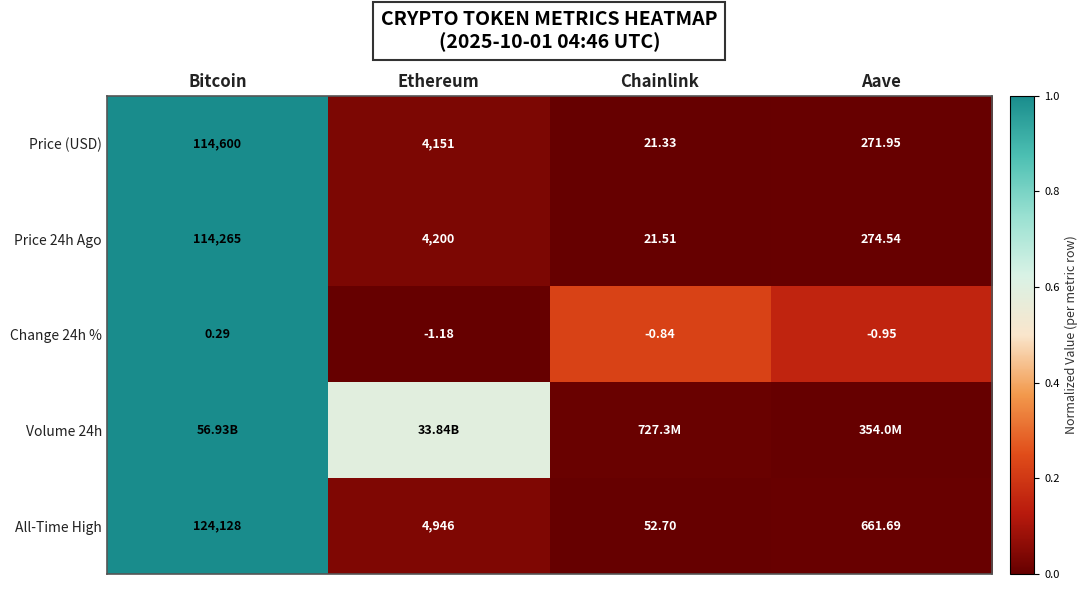

Rank the categories by Change 24h % value from highest to lowest.

Bitcoin, Chainlink, Aave, Ethereum